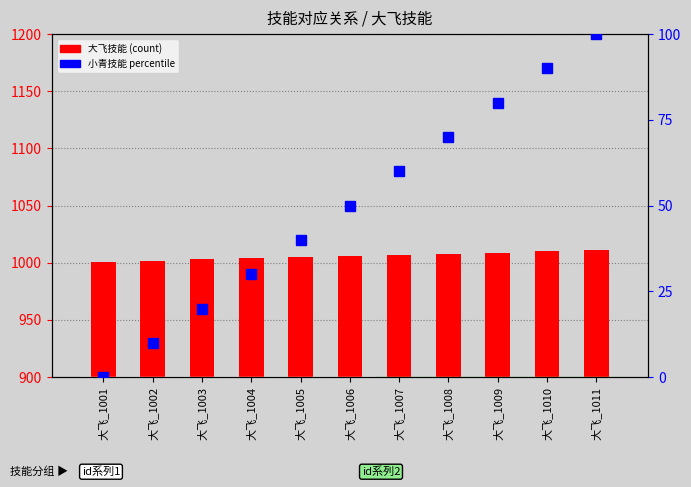

Rank the series at 大飞_1005 from highest to lowest value.

大飞技能, 小青技能 percentile